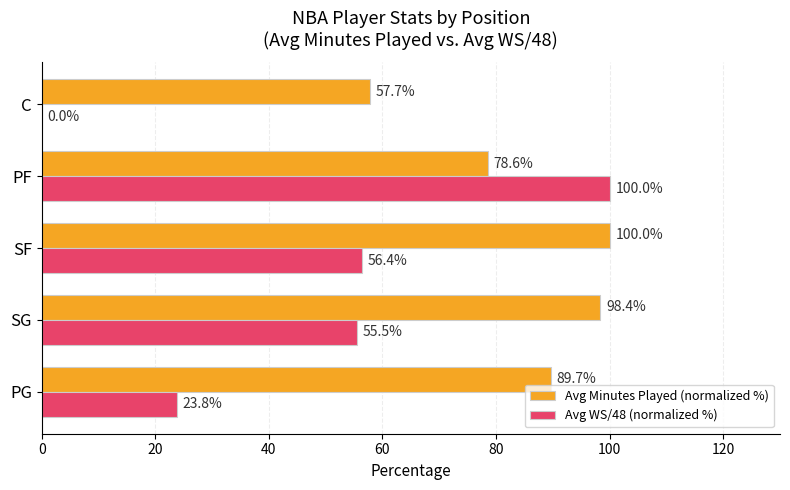

Which category has the highest value in the Avg WS/48 (normalized %) series?

PF